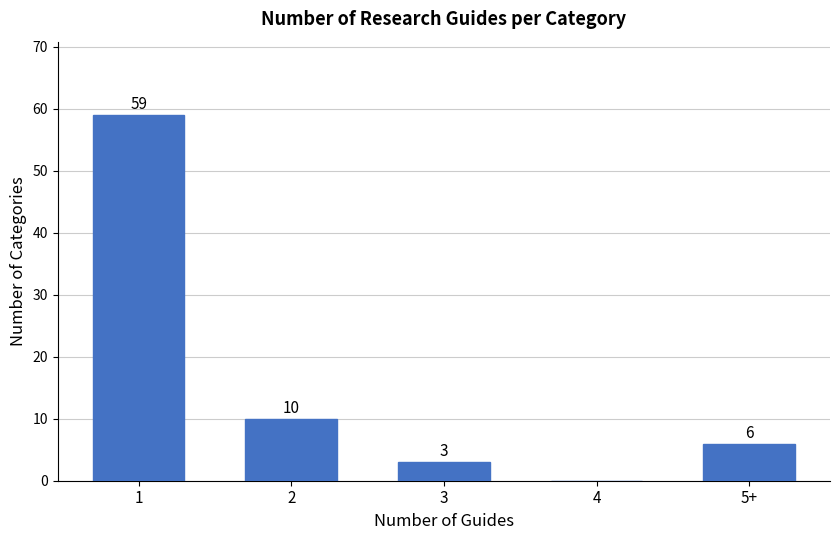

Reading left to right, list all the values displayed in this chart.

1=59	2=10	3=3	4=0	5+=6